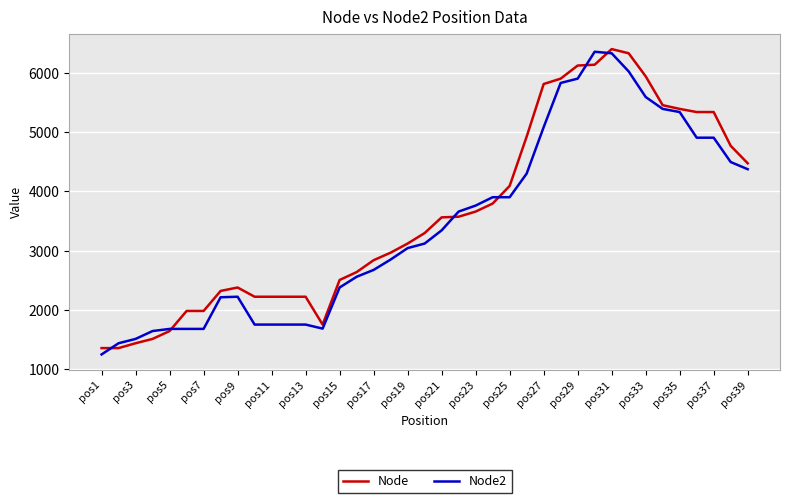

What is the lowest value of the Node2 series?

1249